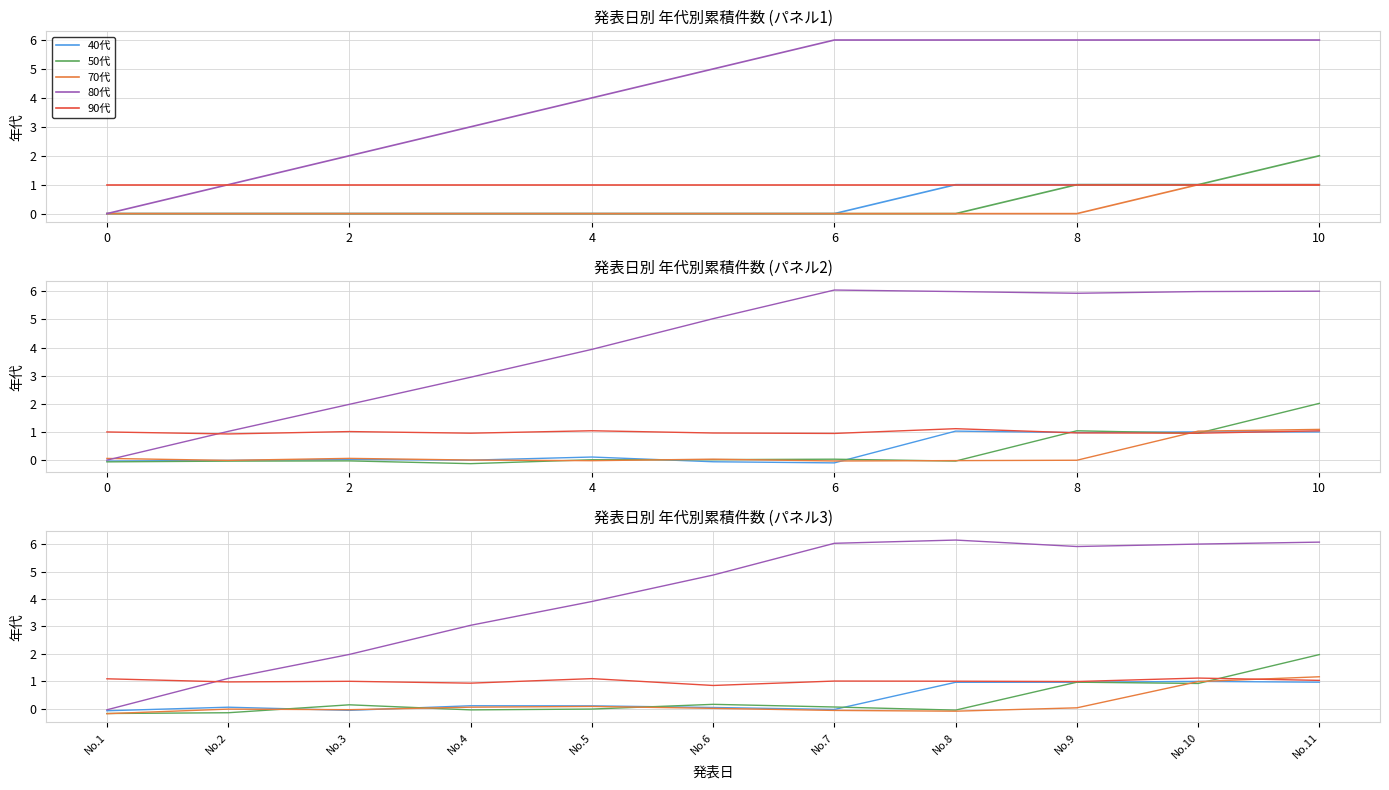

At which category does 50代 reach its first local peak?

2